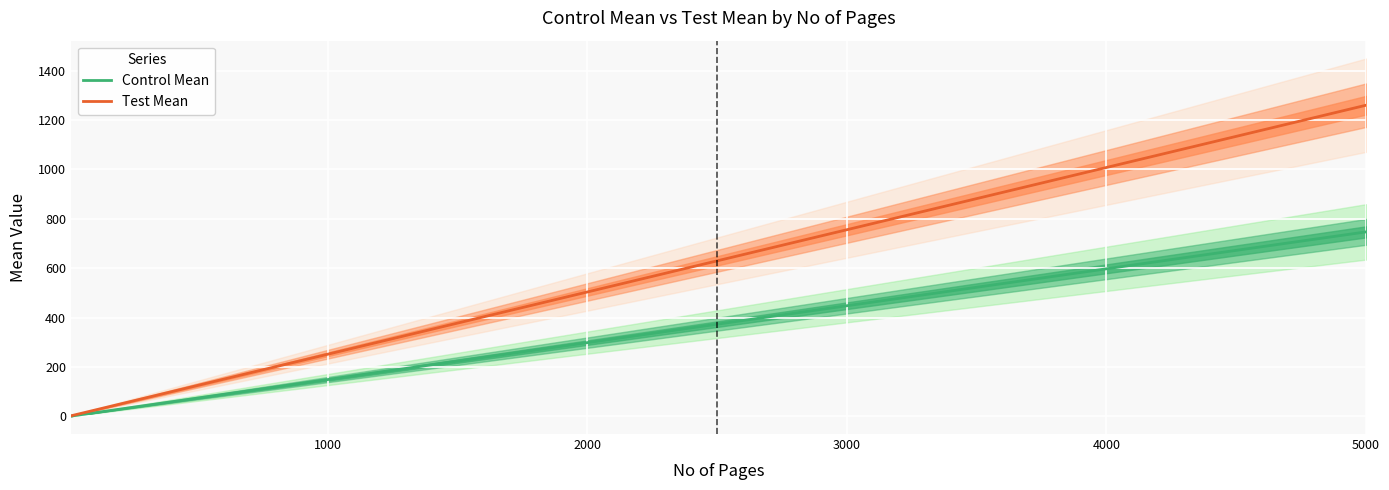

True or false: Test Mean has more than 1 interior local peaks.

False